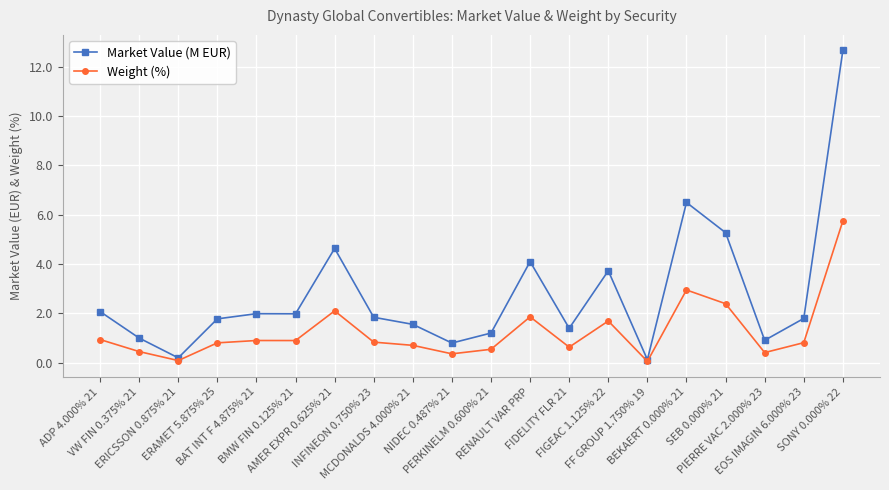

Which series has the widest spread of values?

Market Value (M EUR)